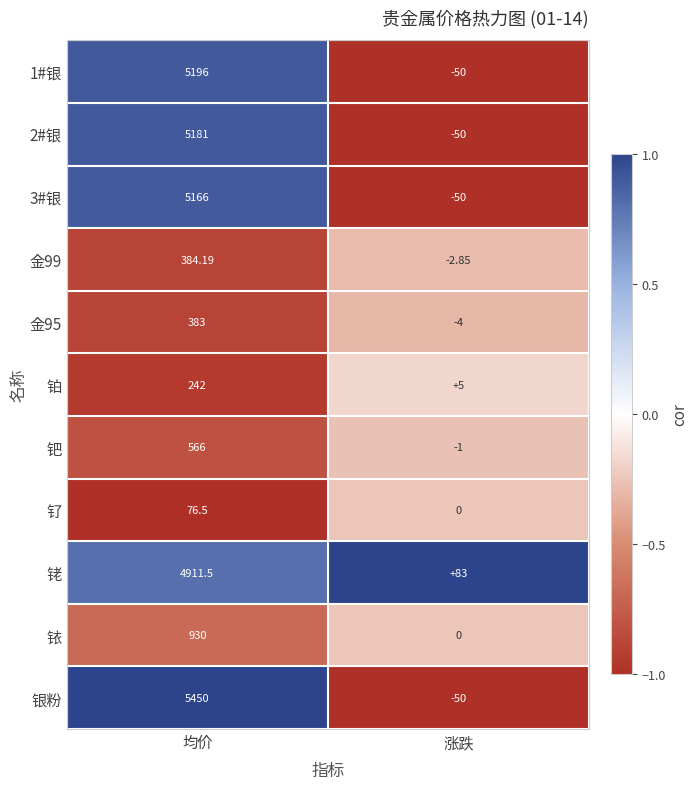

Is the value of 钌 at 涨跌 greater than the value of 钯 at 涨跌?

Yes